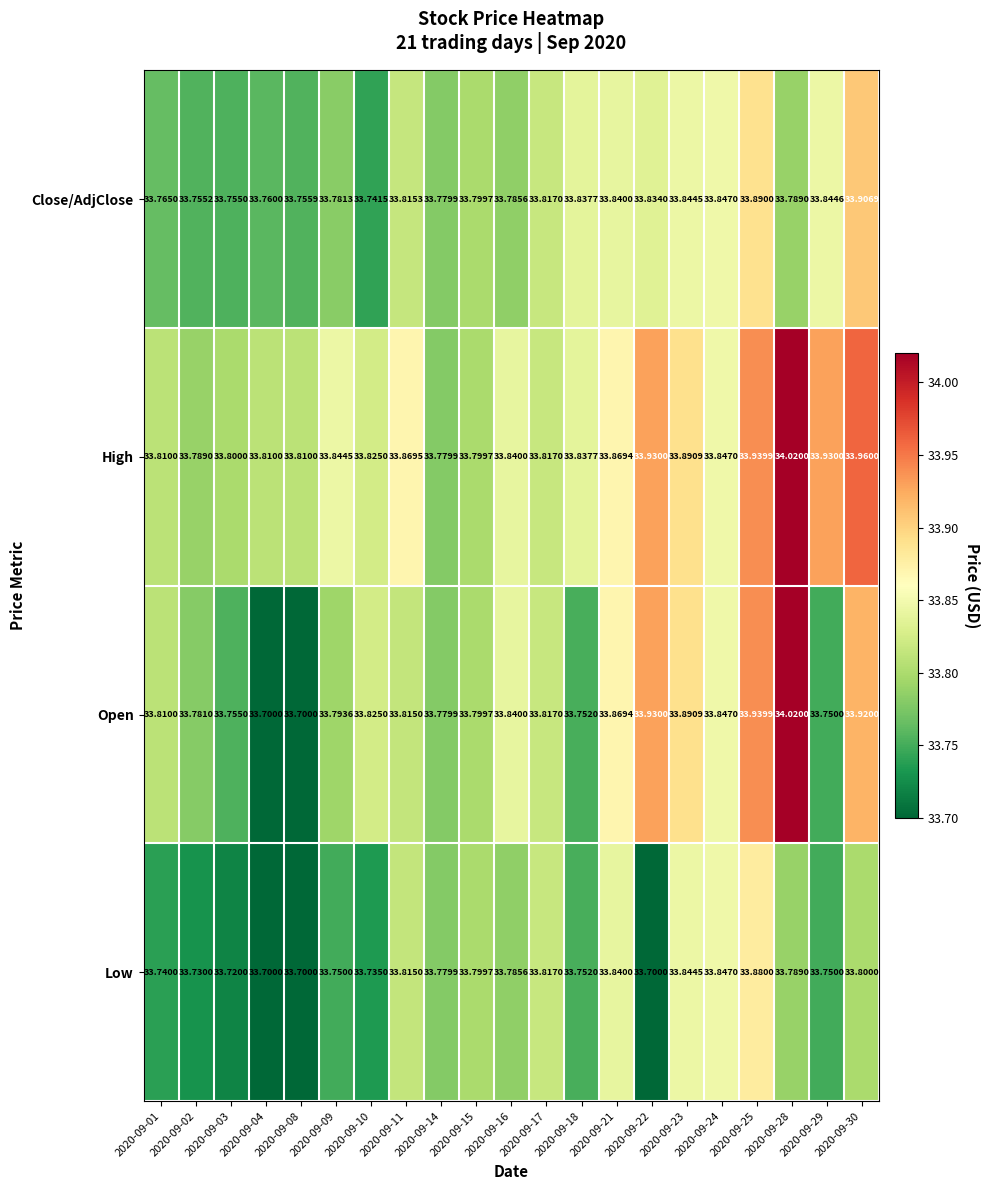

Which series has the largest range (max minus min)?

Open